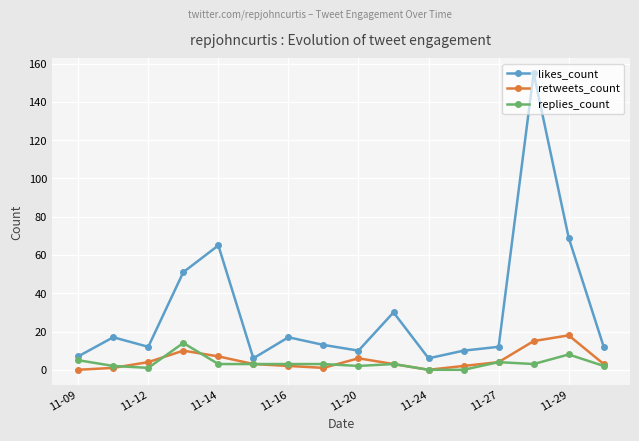

Which series has the widest spread of values?

likes_count